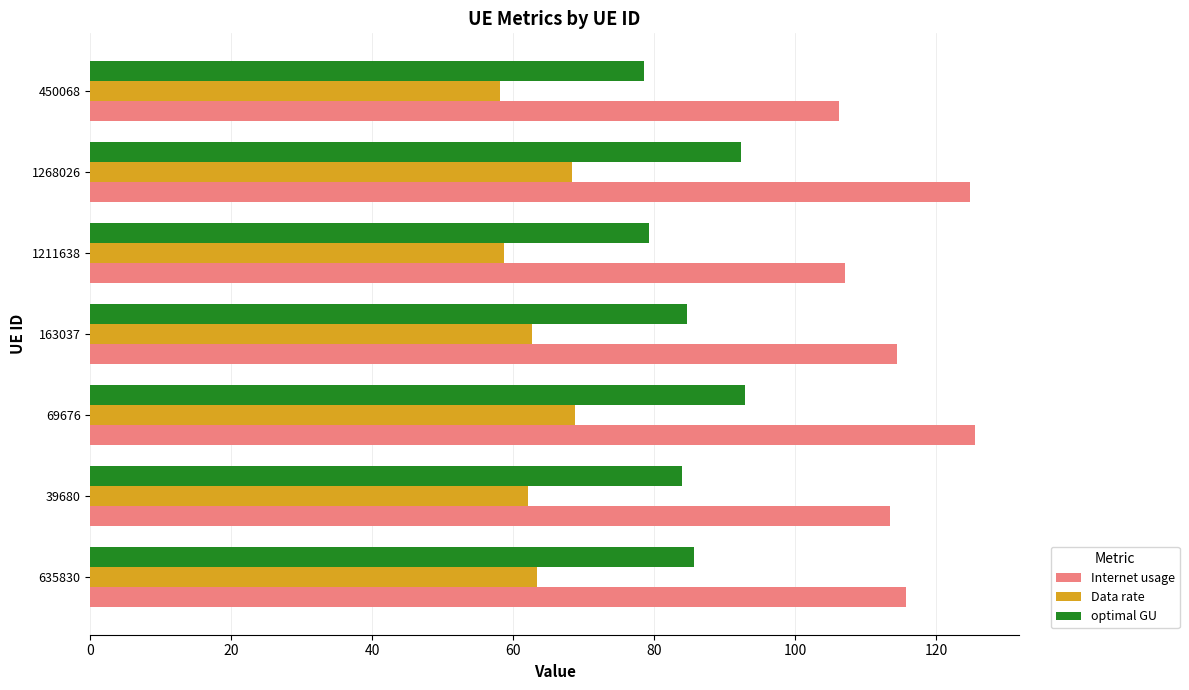

List the series in order of their peak value, lowest first.

Data rate, optimal GU, Internet usage